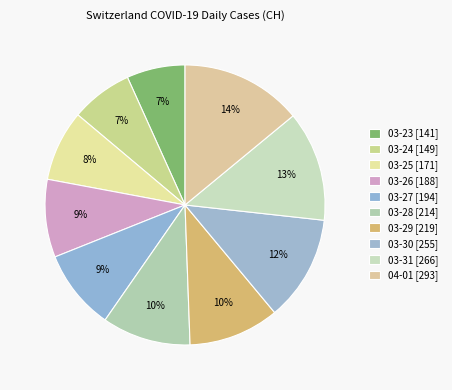

What is the smallest slice in the pie chart?

2020-03-23